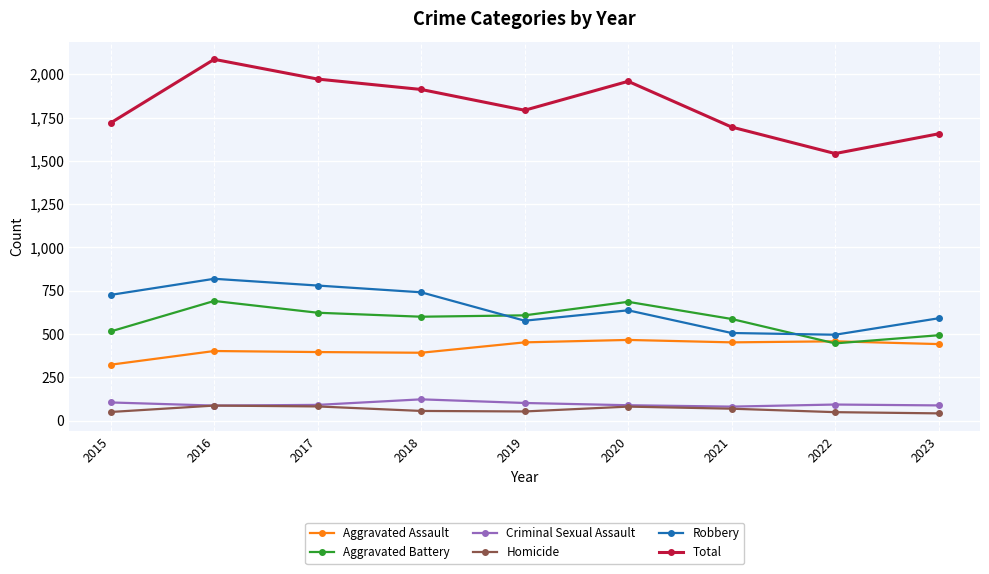

True or false: Aggravated Assault has a value of 452 at 2021.

True